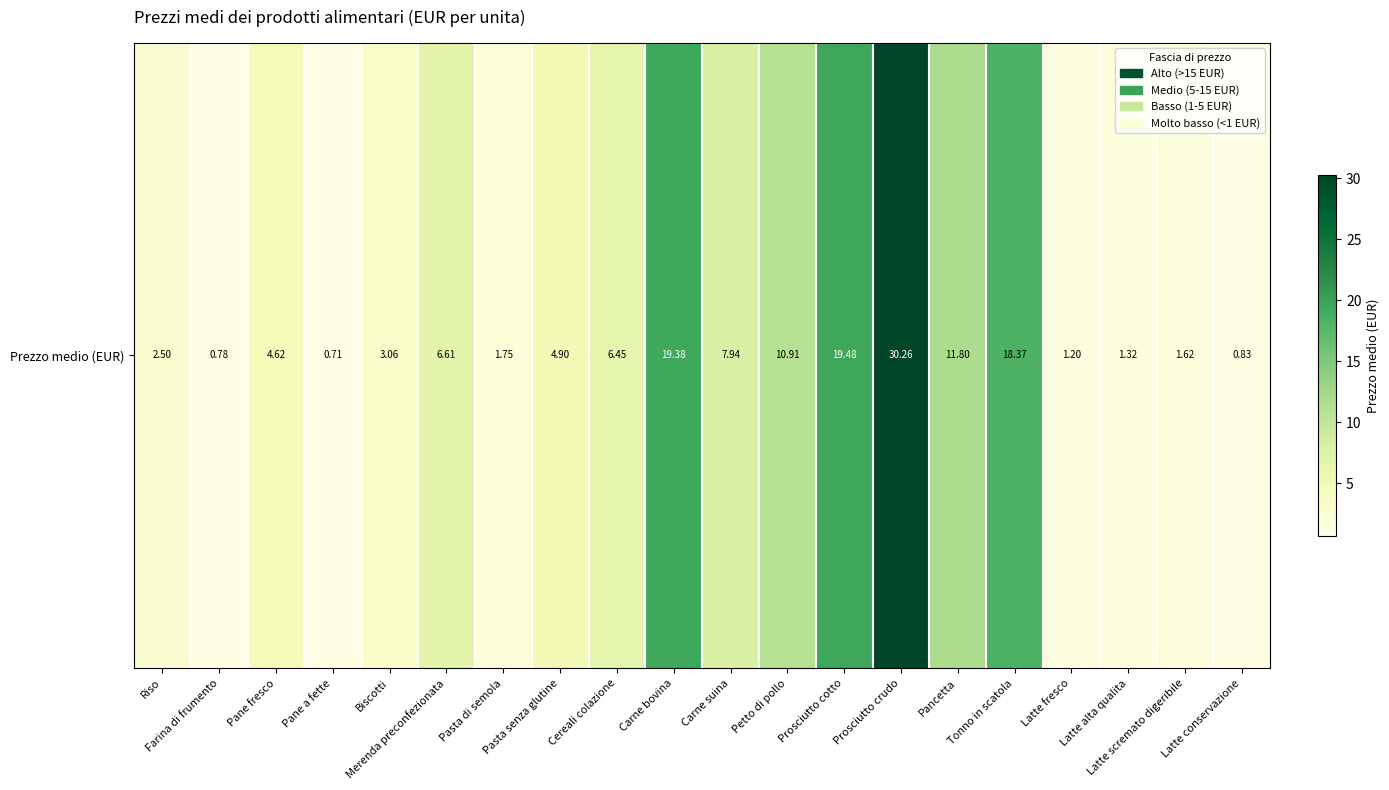

What is the difference between the second highest and second lowest values?

18.7